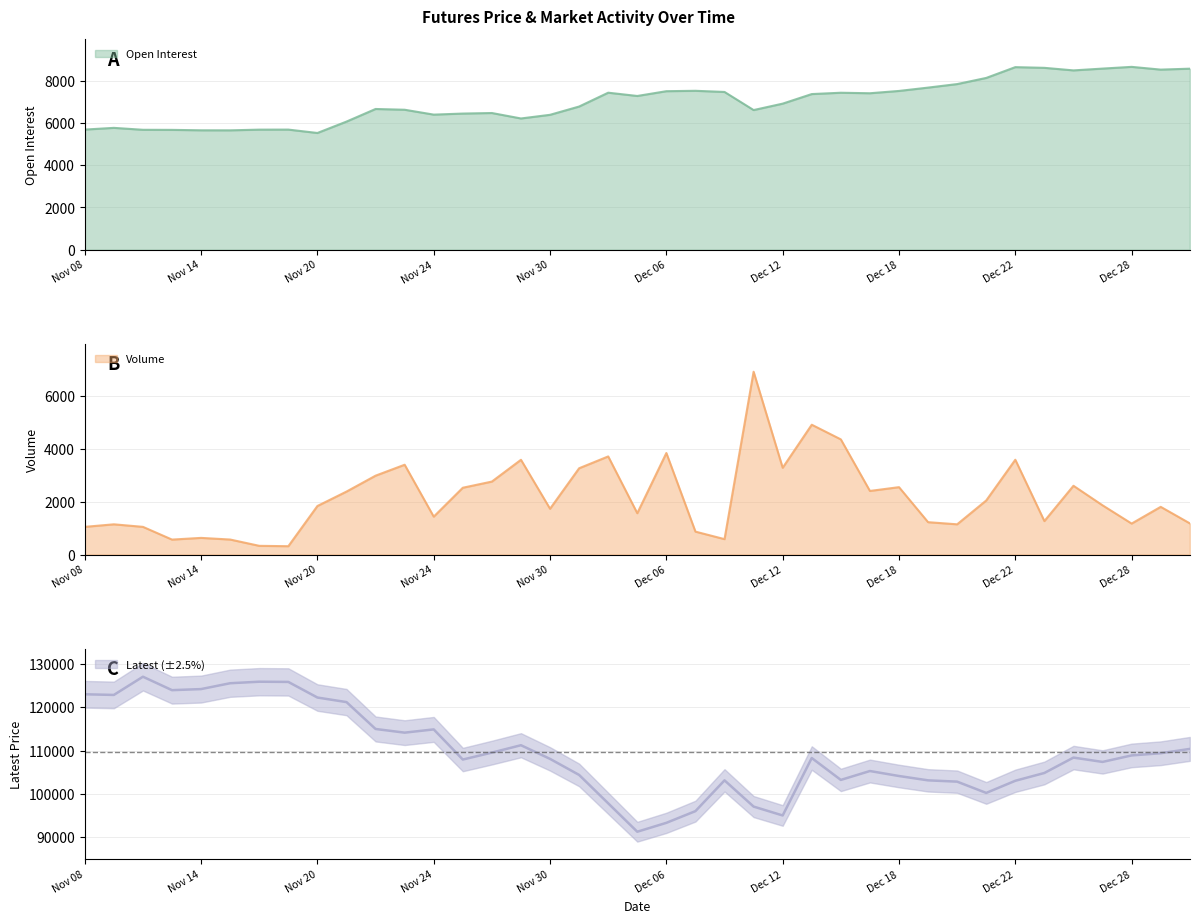

At which label is Volume closest to 3612?

Dec 22